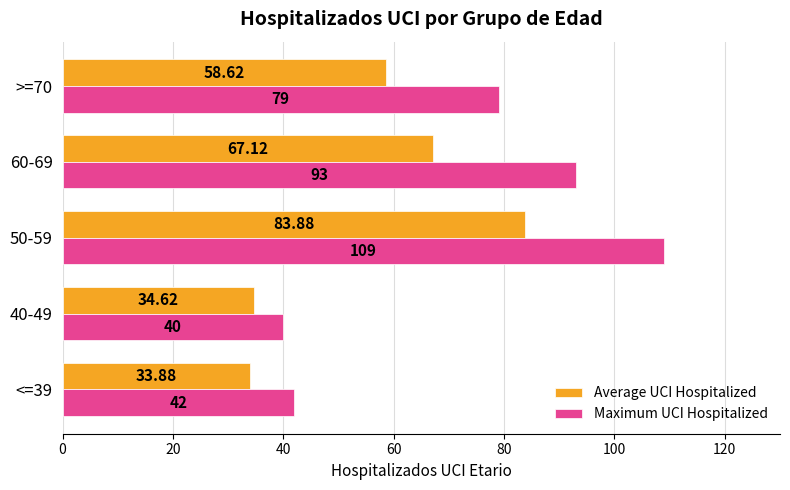

Which series changed the most between 40-49 and 60-69?

Maximum UCI Hospitalized